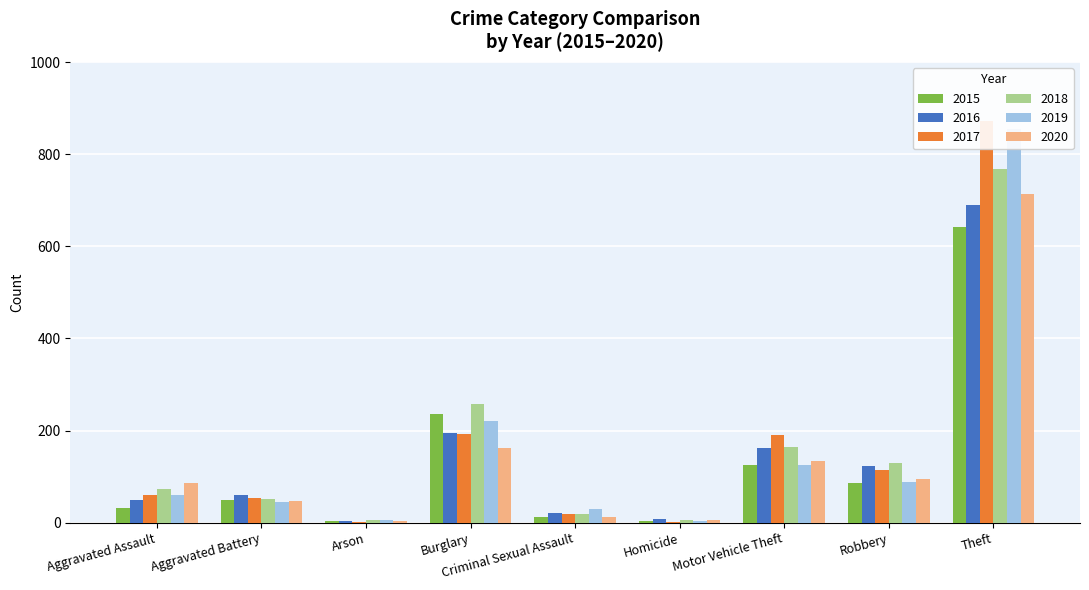

What is the difference between the maximum and minimum values in the 2015 series?

638